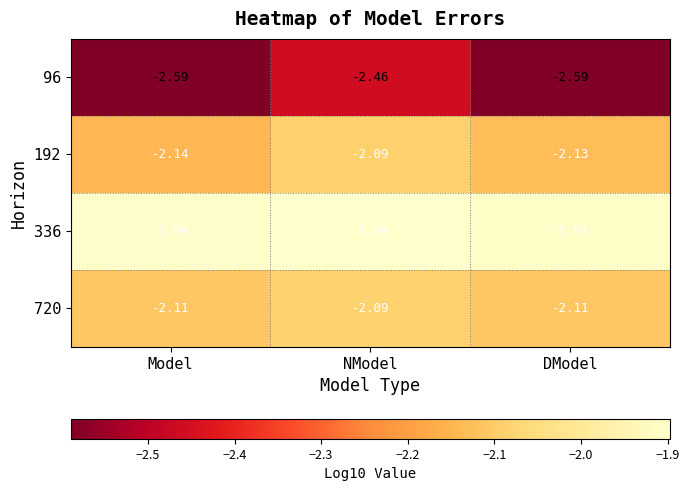

Which series has the largest total across all categories?

336